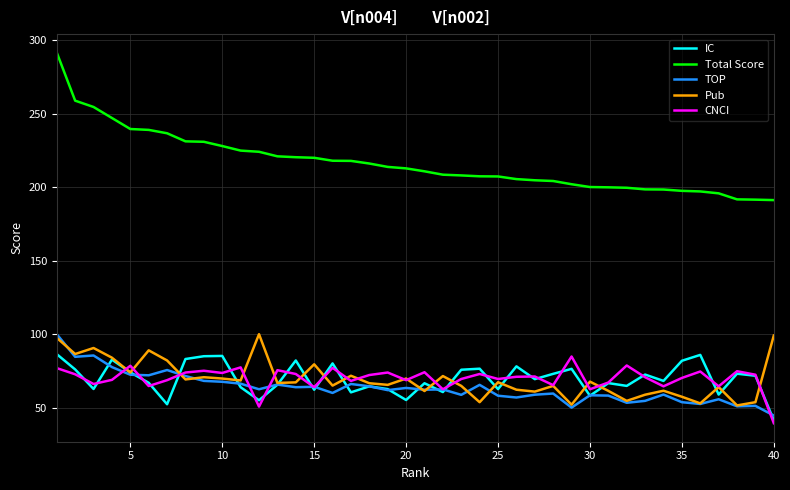

Which series has the largest total across all categories?

Total Score